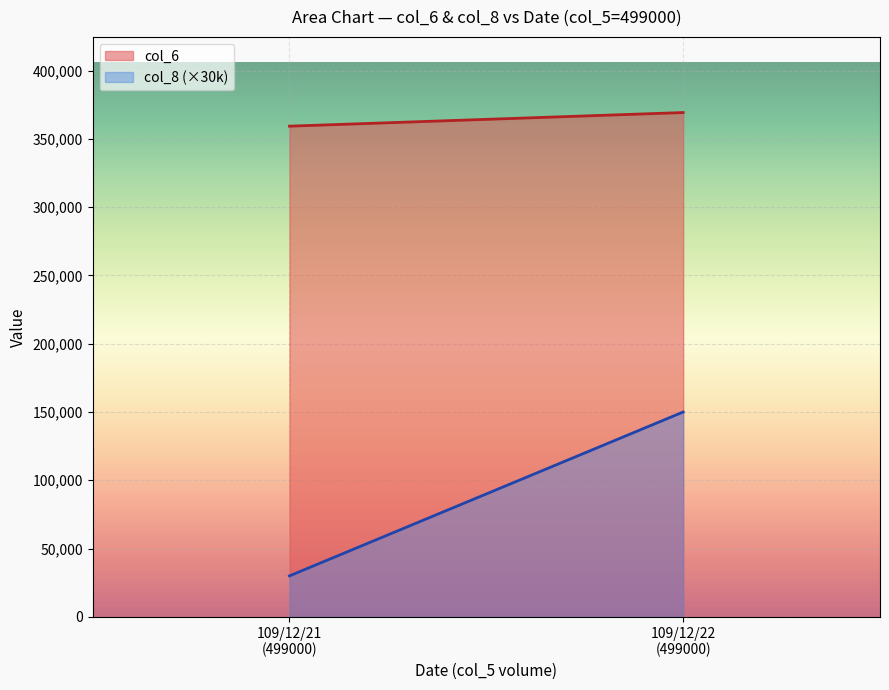

At which category is the sum across all series the highest?

109/12/22
(499000)